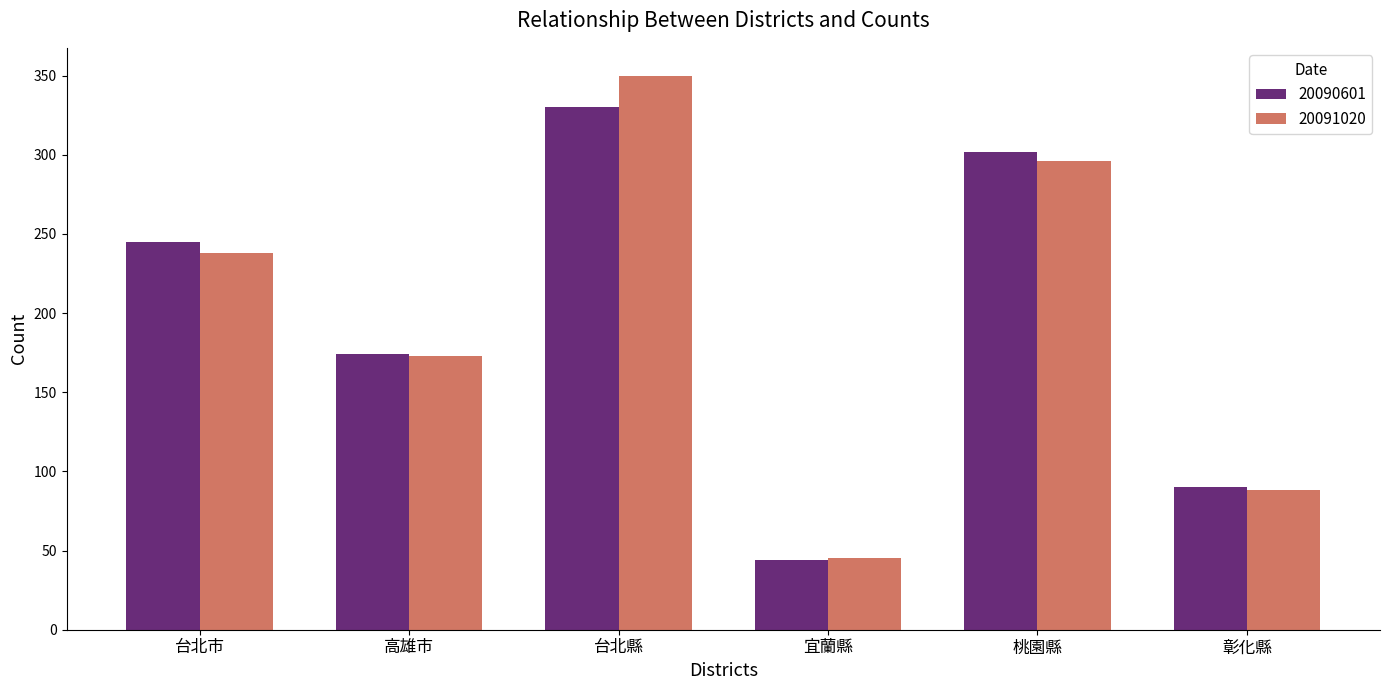

True or false: 20090601 has a value of 179 at 台北縣.

False